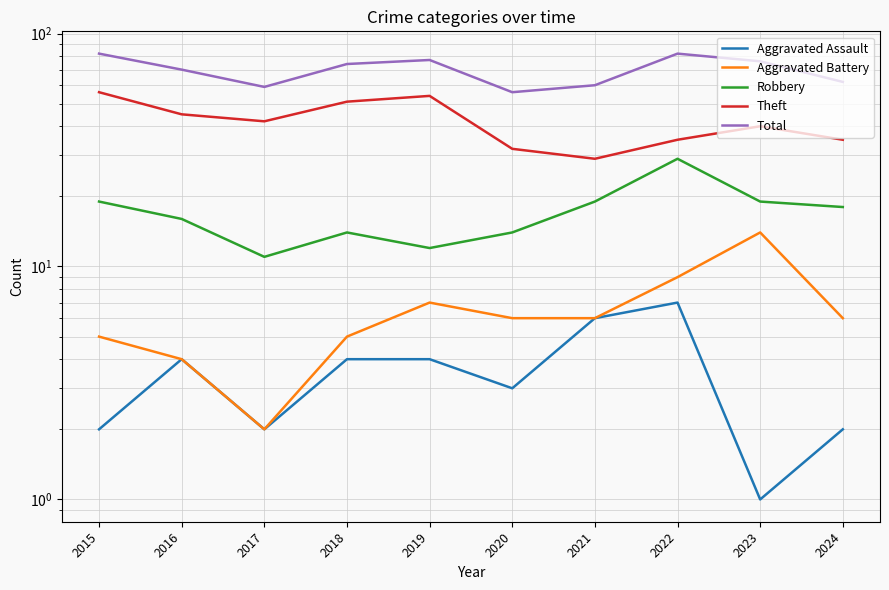

Is it true that Aggravated Assault equals 4 at 2020?

False